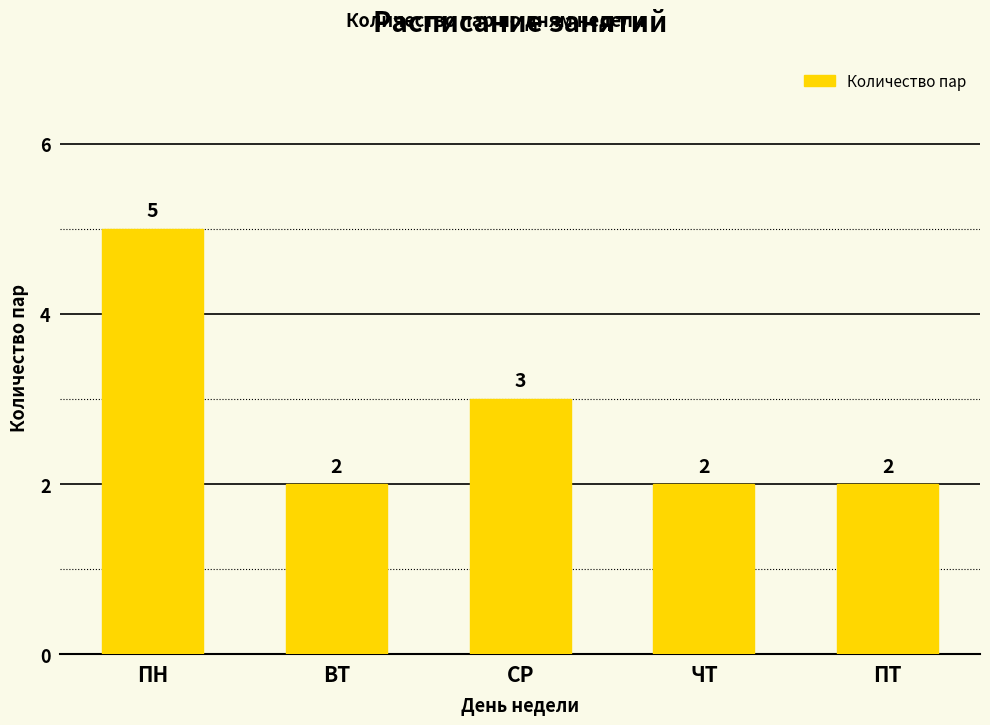

Reading left to right, transcribe all the data shown in this chart.

ПН=5	ВТ=2	СР=3	ЧТ=2	ПТ=2